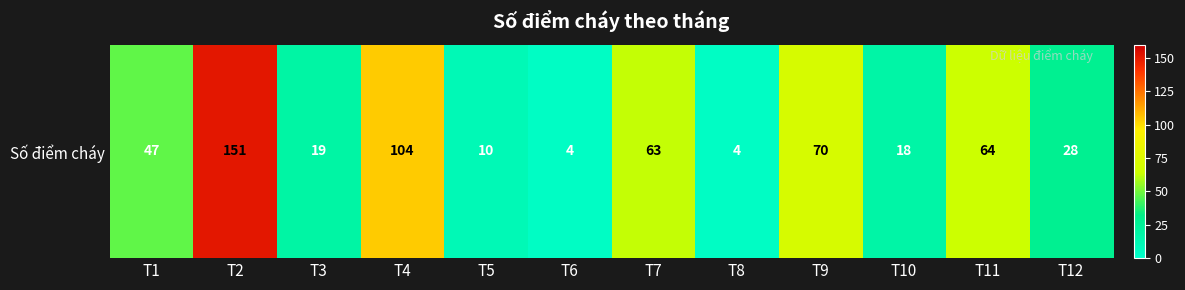

The value at T3 is 19. True or false?

True